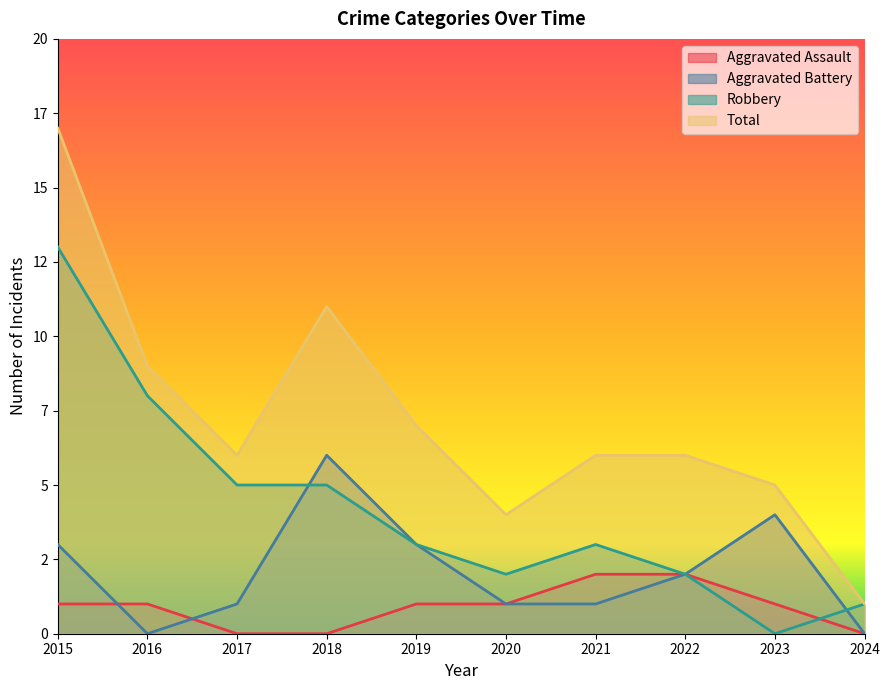

Where is the first local maximum for Aggravated Battery?

2018